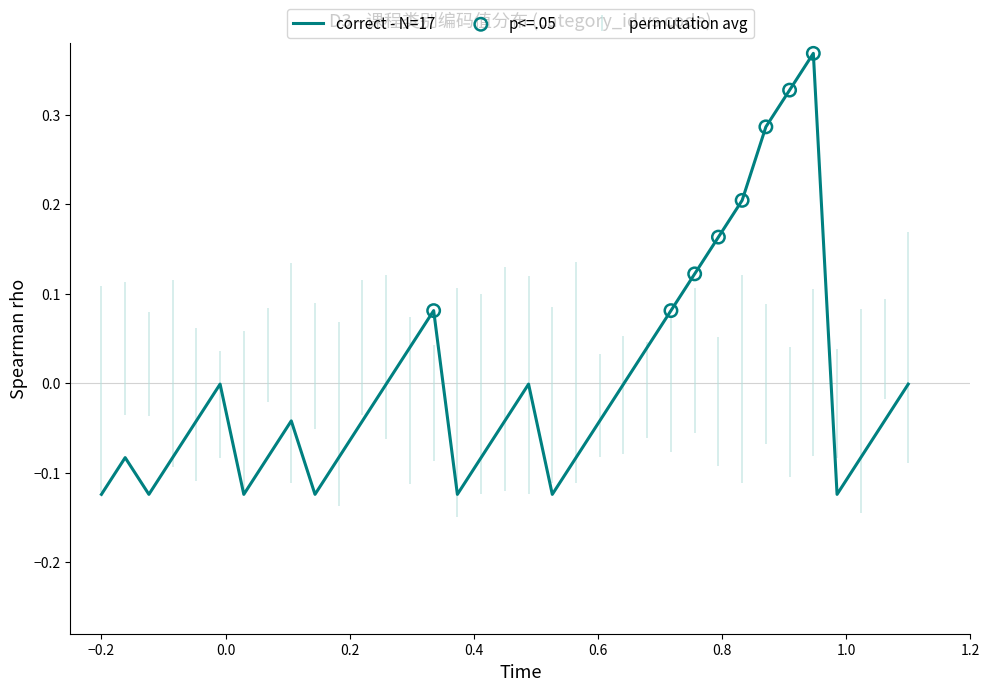

What is the difference between the maximum and minimum values?

0.5